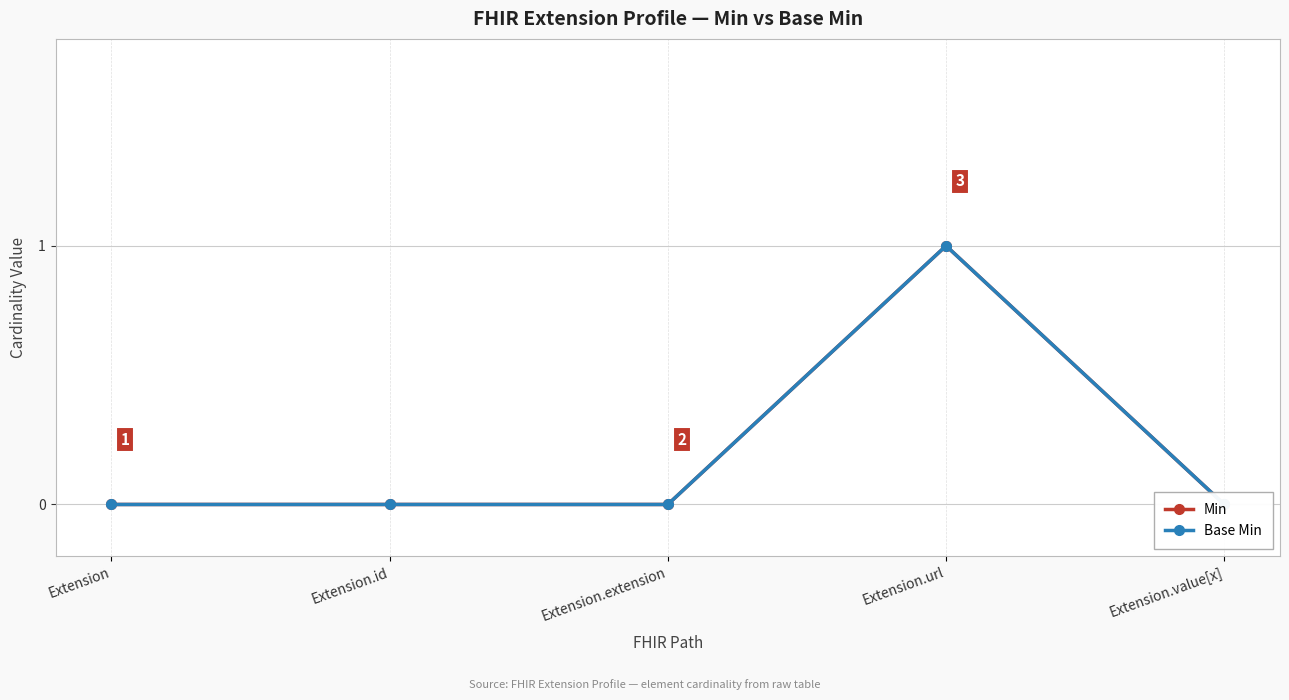

Where is Min nearest to the value 0?

Extension